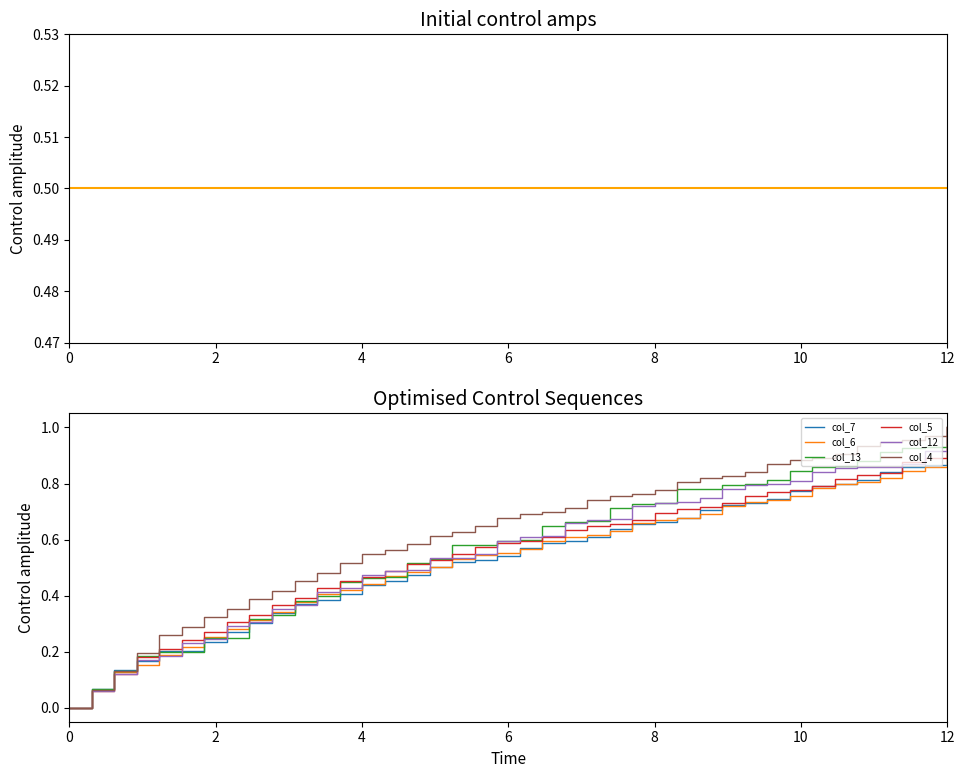

The col_13 series shows 0.2 at 12. True or false?

False